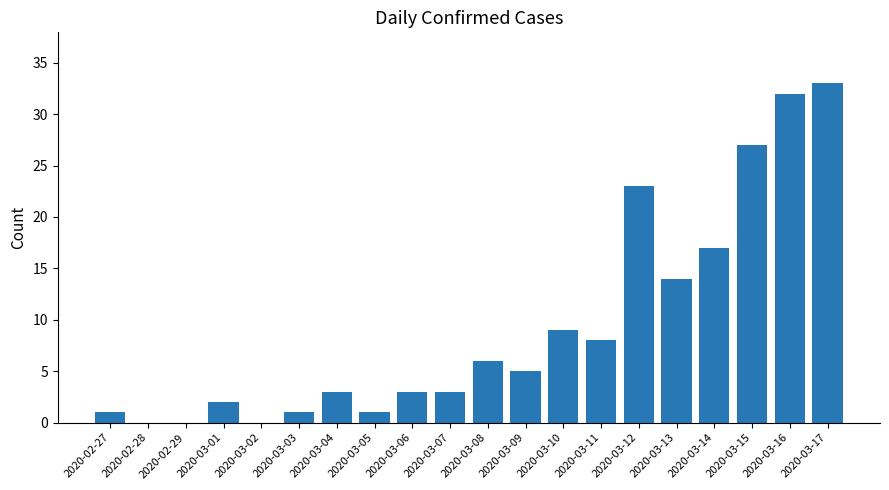

What is the maximum value shown in the chart?

33